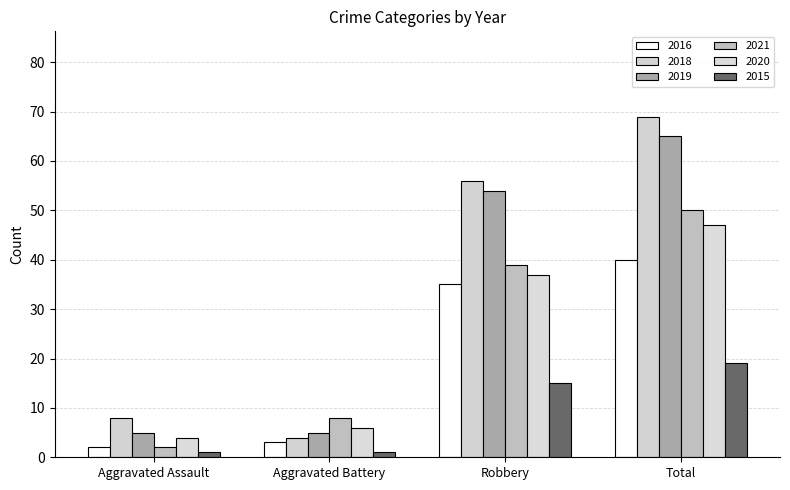

What value does the 2018 series have at Aggravated Assault, to the nearest 10?

10